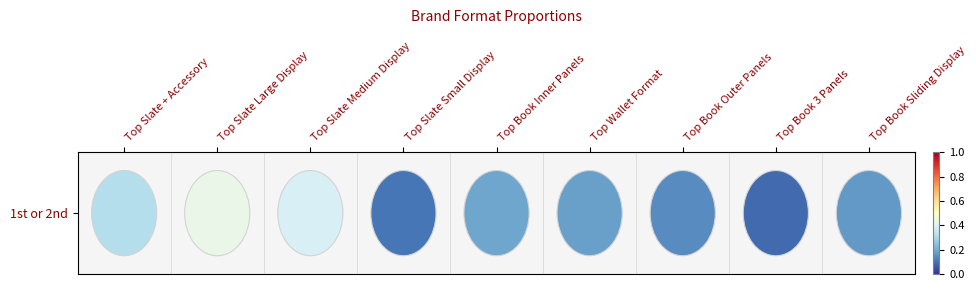

The chart shows a value of 0.2 at Top Book Inner Panels. True or false?

True